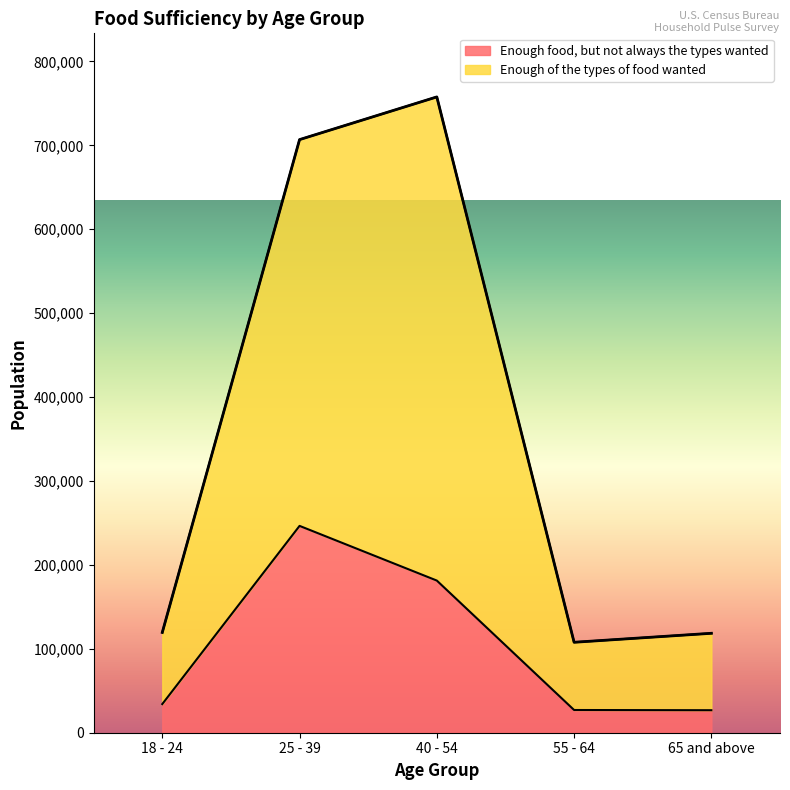

What is the value of the Enough of the types of food wanted point at the 4th from the left?

107786